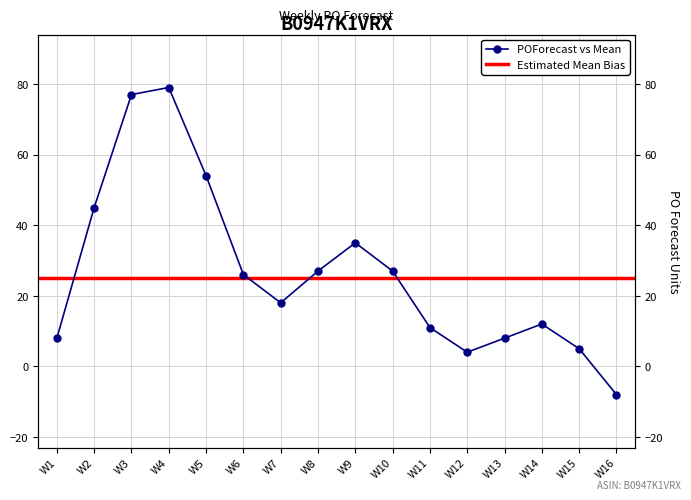

Does the chart have visible grid lines?

Yes